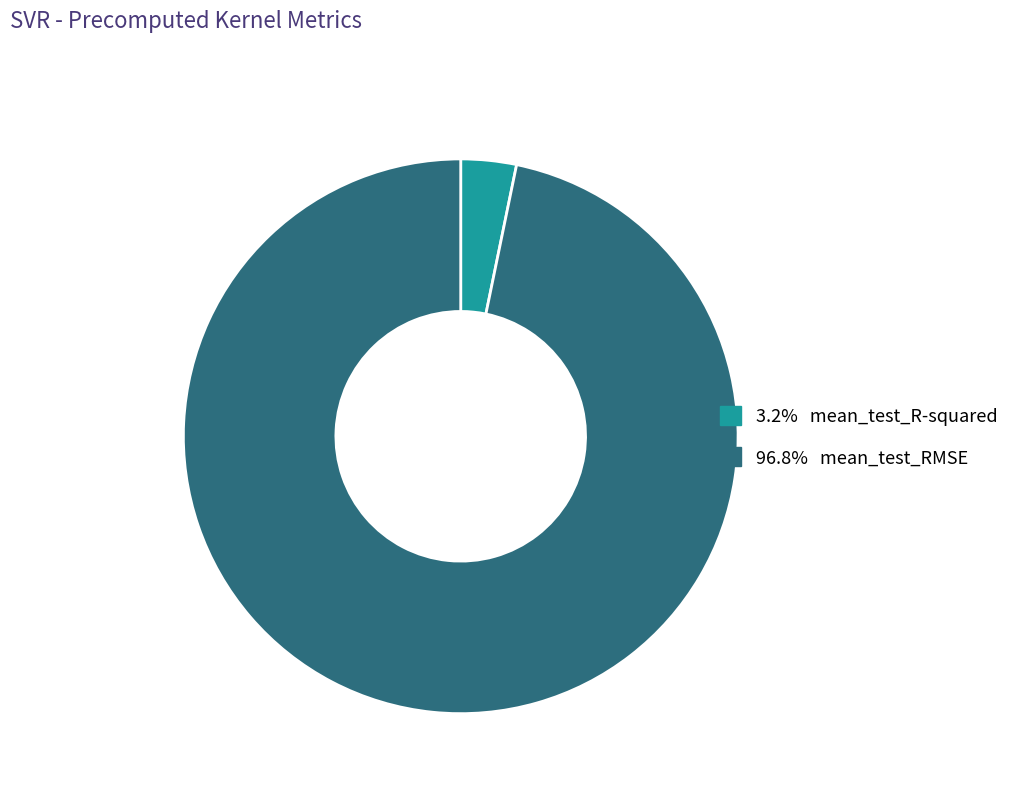

Is there a majority slice in this chart?

Yes